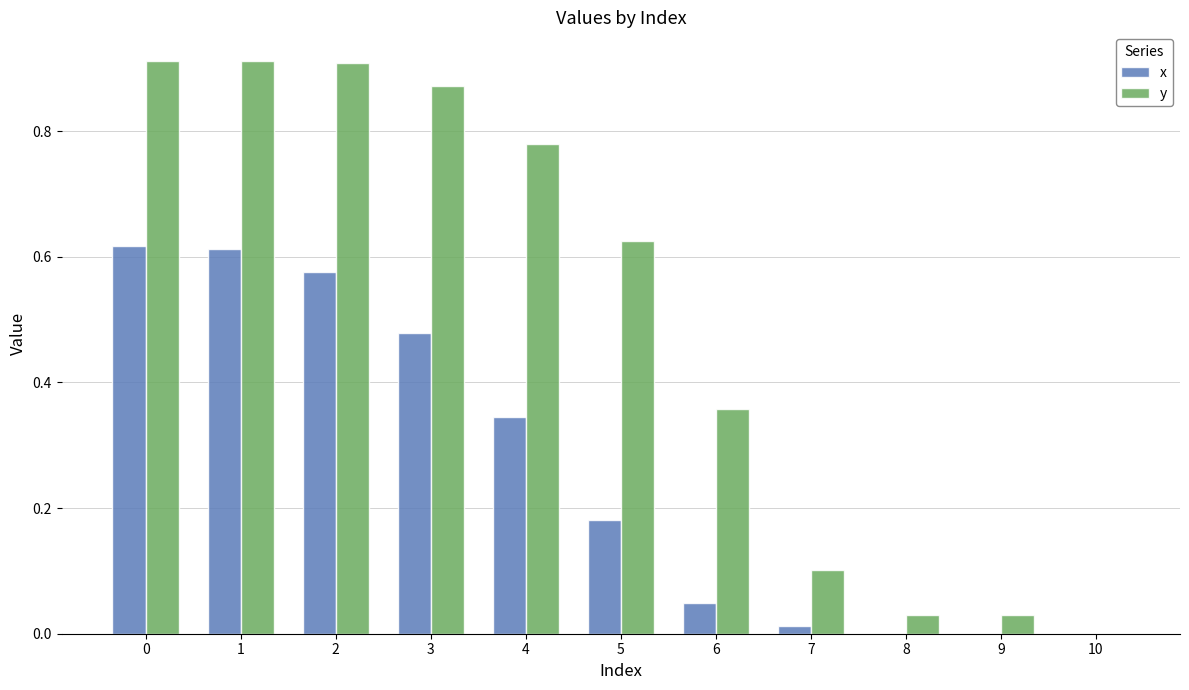

True or false: x has a value of 0.3 at 5.

False